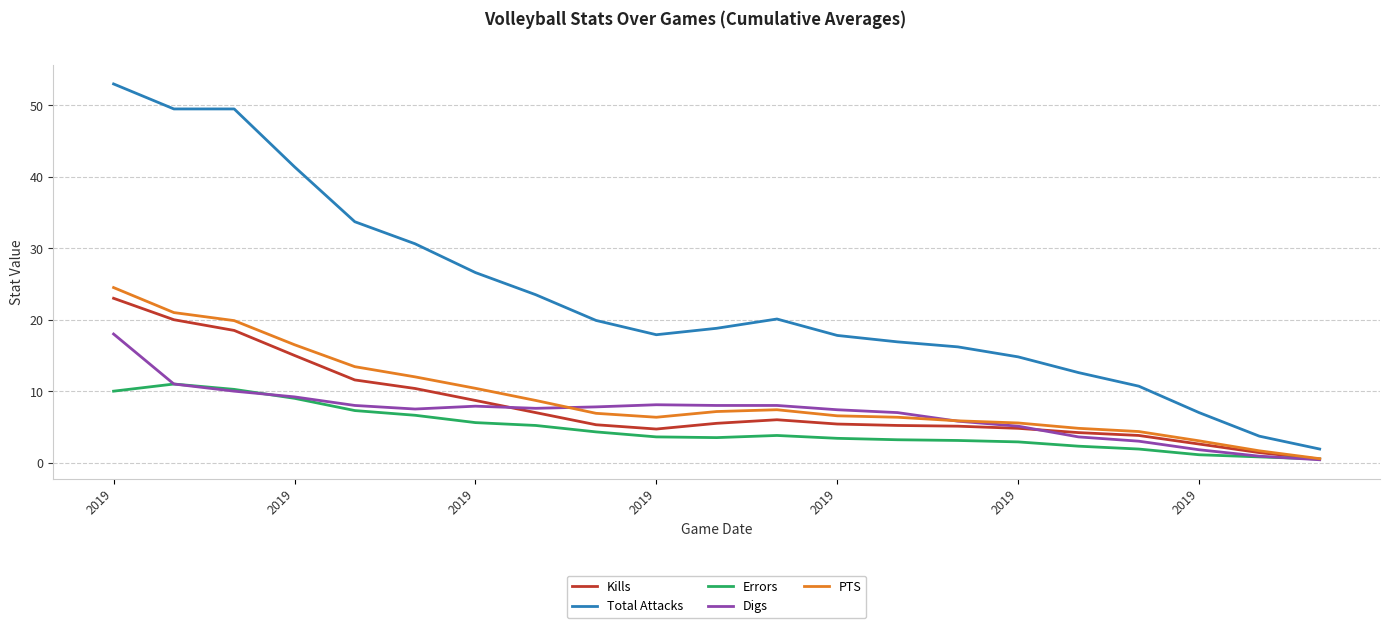

What is the maximum value for Total Attacks?

53.0